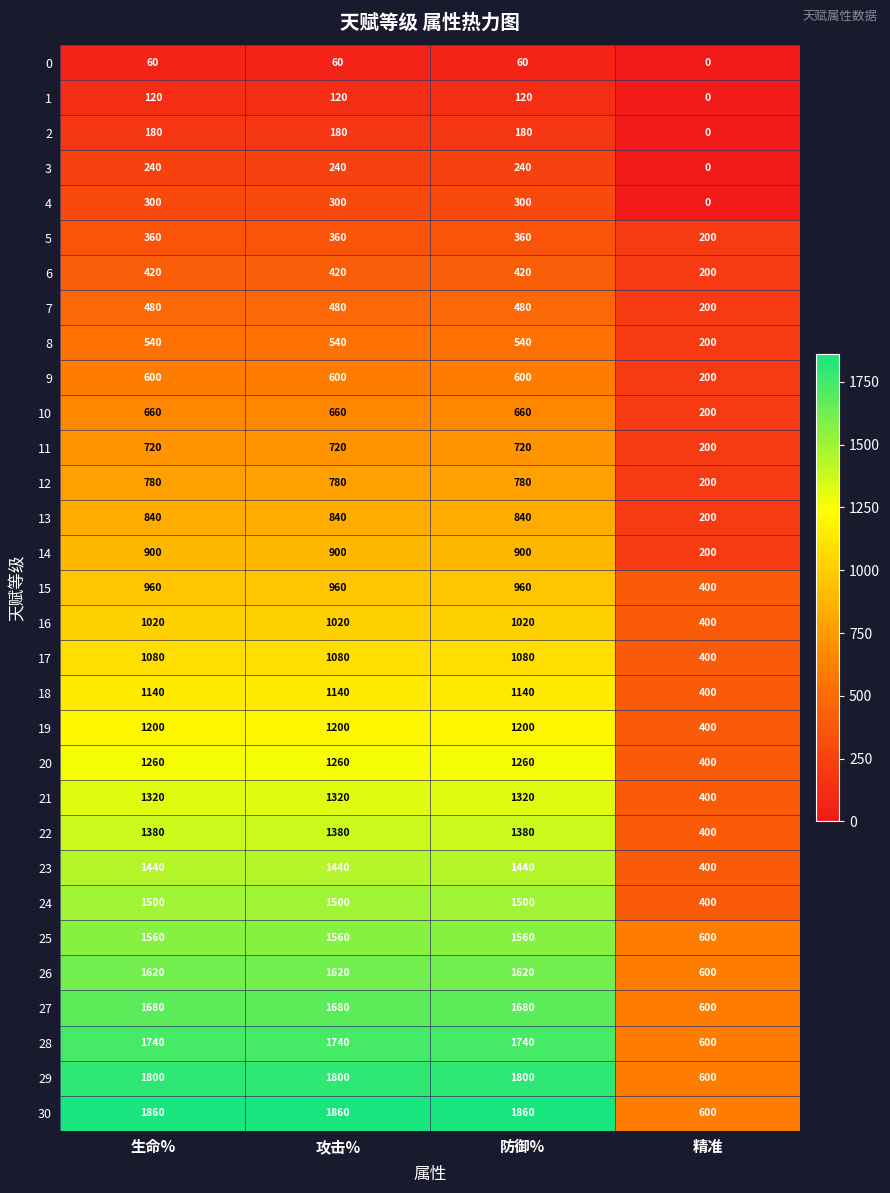

At which category does the chart reach its minimum across all series?

精准